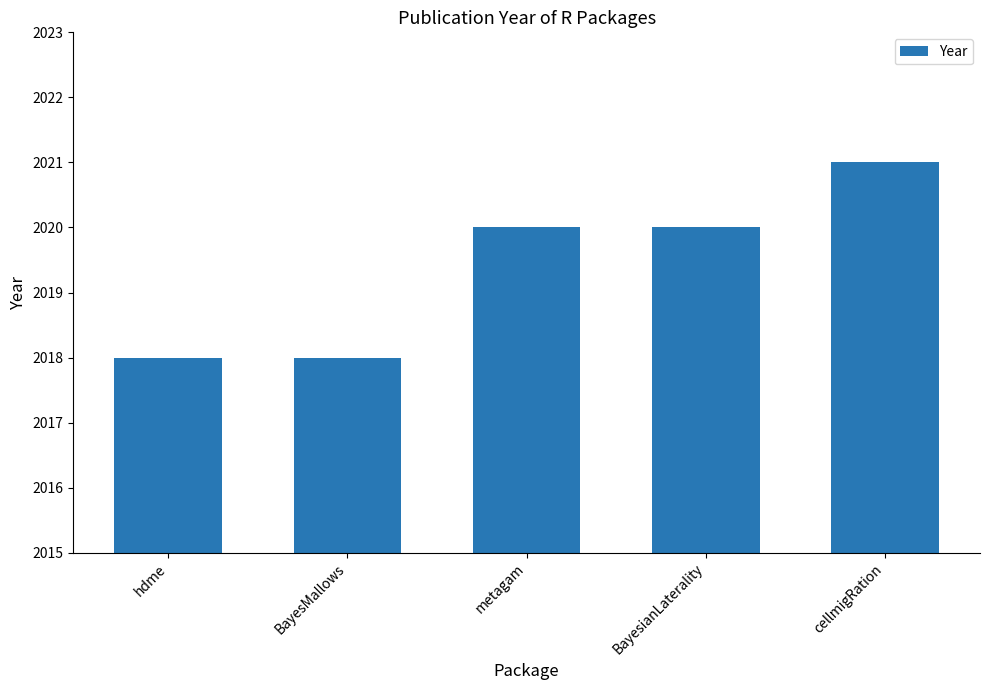

Read the value at BayesianLaterality.

2020